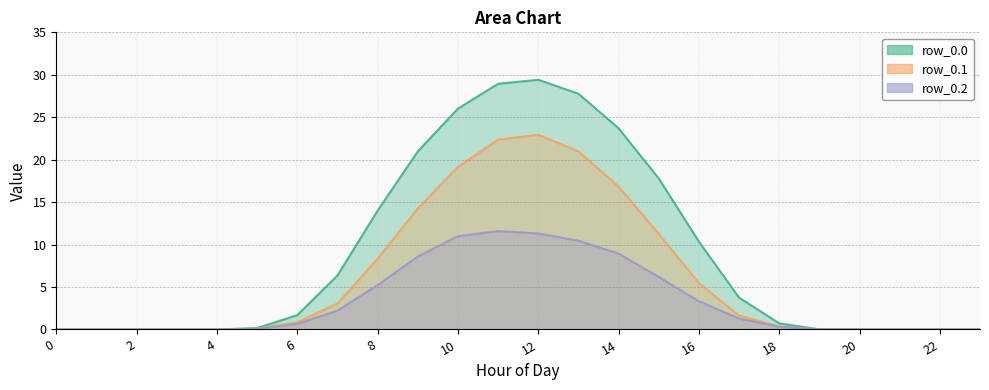

How many lines are shown in the chart?

3